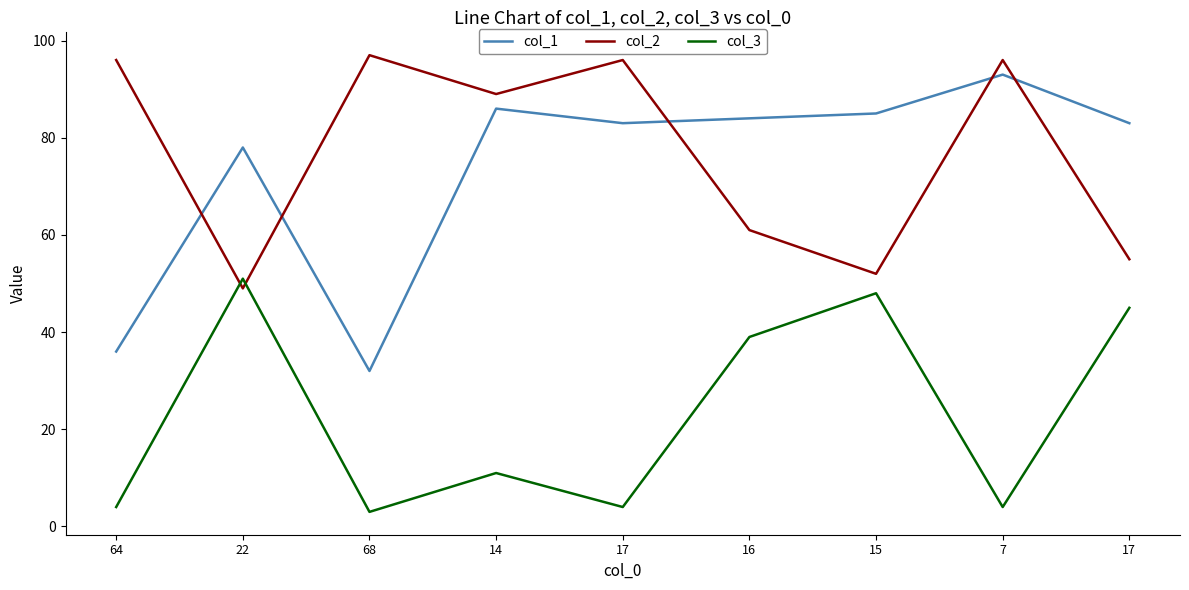

How many lines are shown in the chart?

3